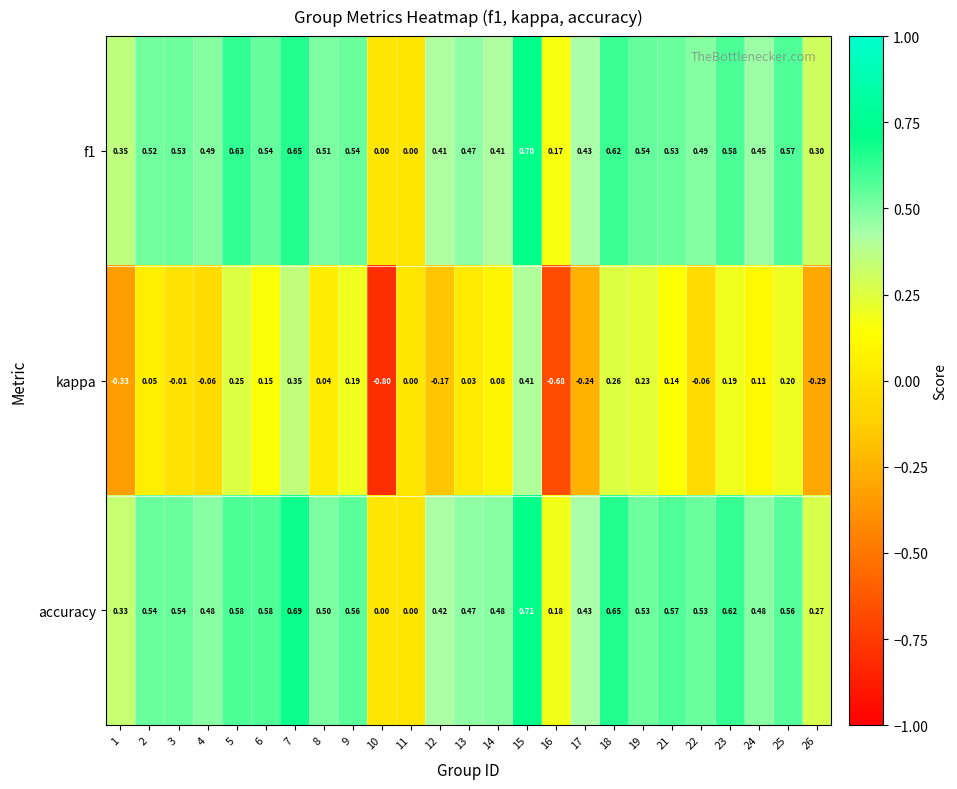

Between 13 and 25, which series saw the biggest shift?

kappa